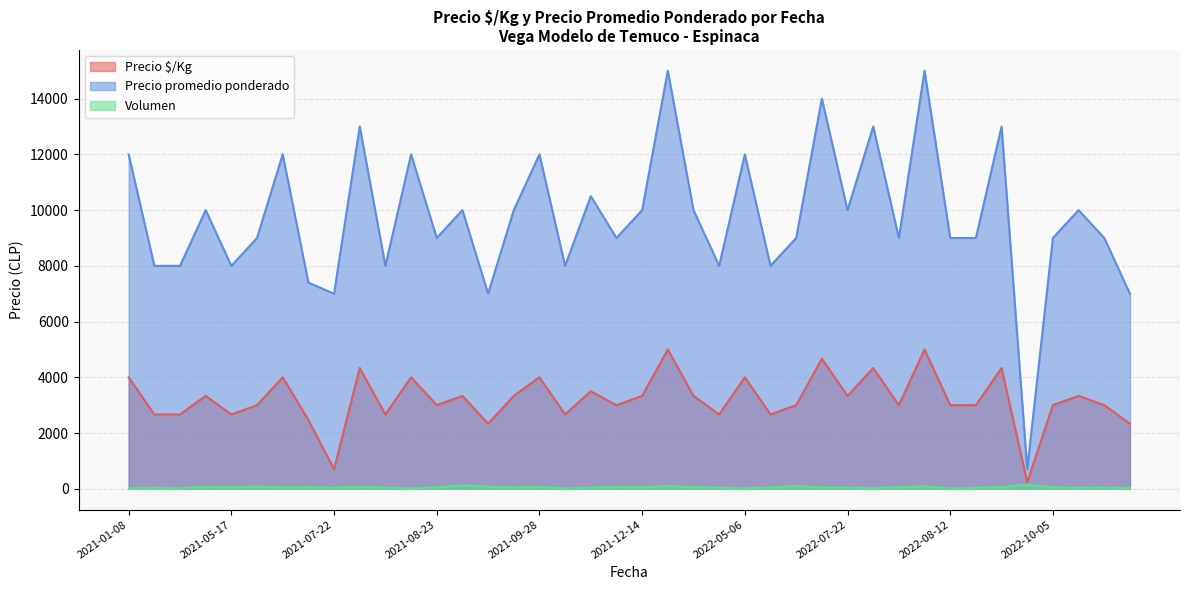

Which category has the lowest value in the Precio promedio ponderado series?

2022-08-25